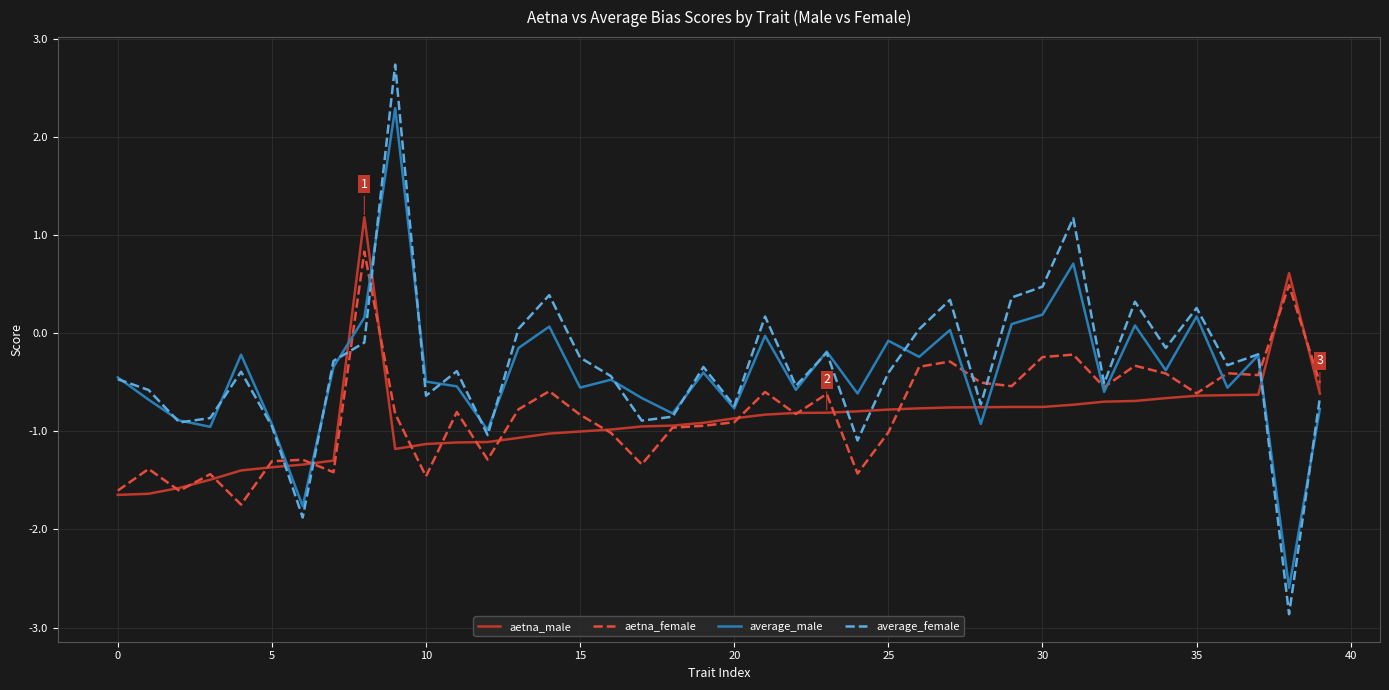

What is the sum of all average_female values?

-13.3